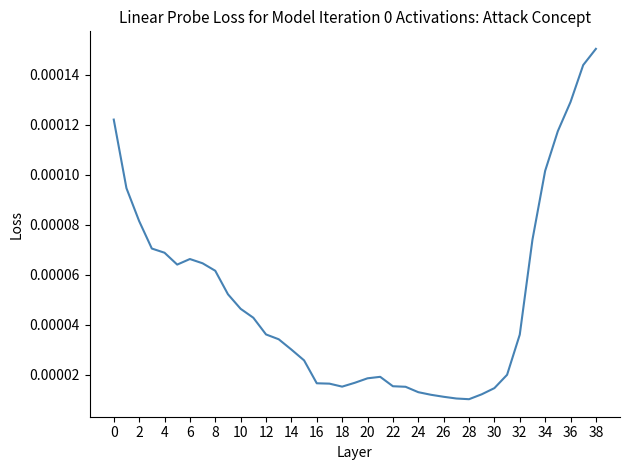

Does the chart display data point markers on the line(s)?

No